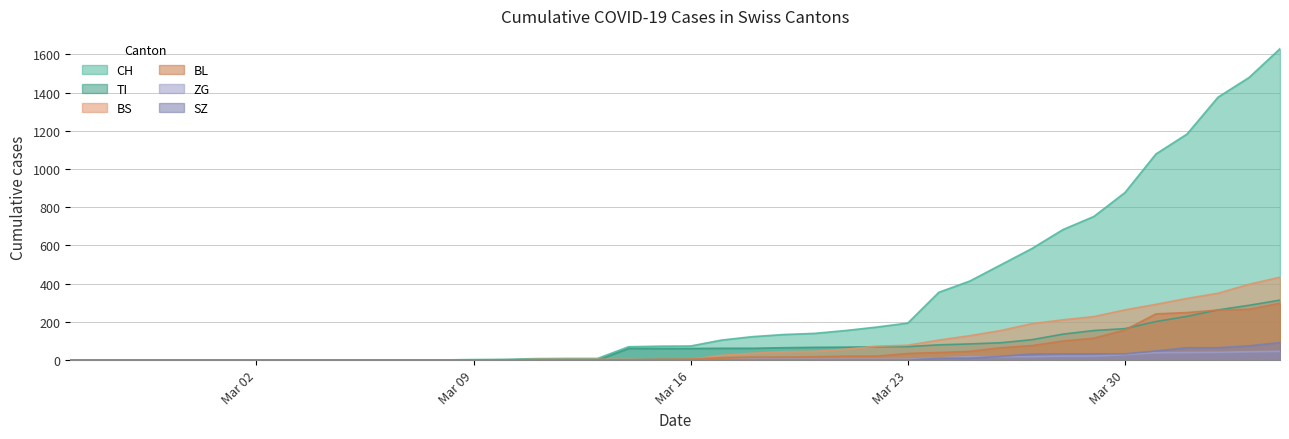

Rank the series by their maximum value, from highest to lowest.

CH, BS, TI, BL, SZ, ZG